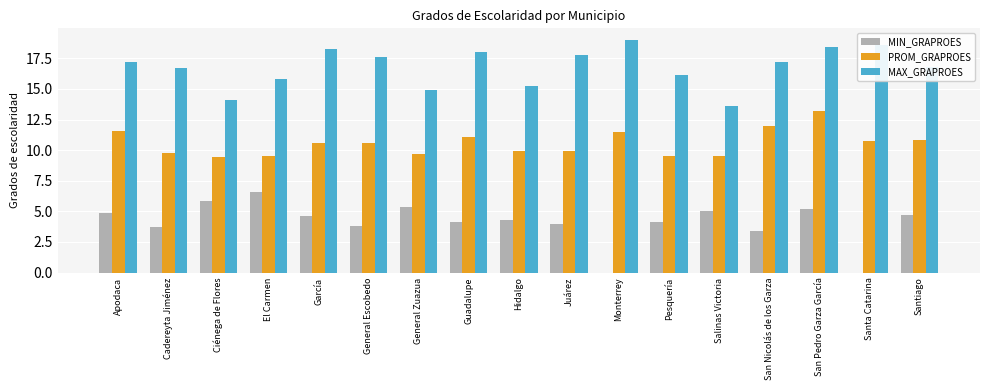

Between García and Salinas Victoria, which series saw the biggest shift?

MAX_GRAPROES